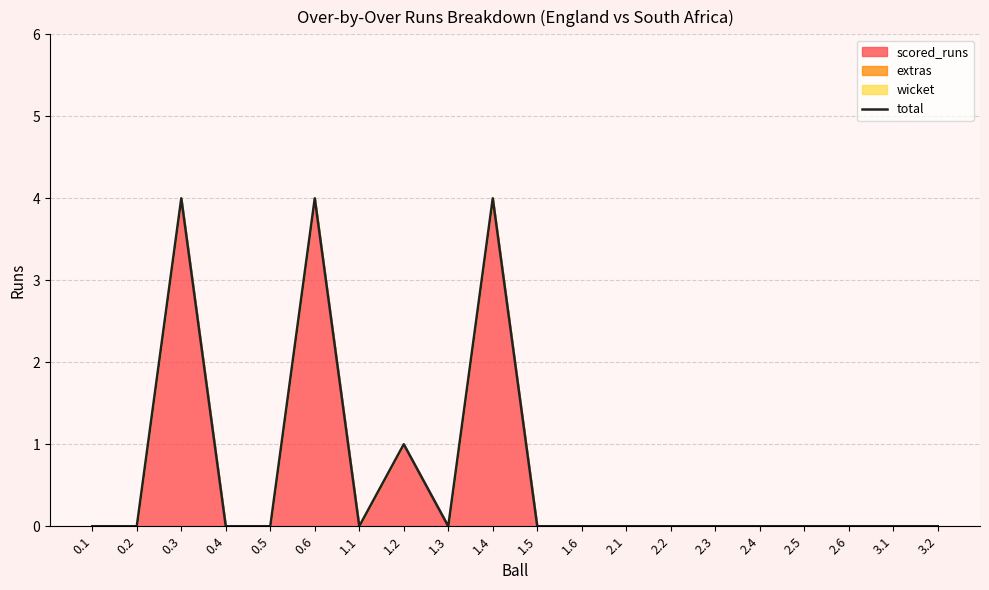

Does the chart display data point markers on the line(s)?

No